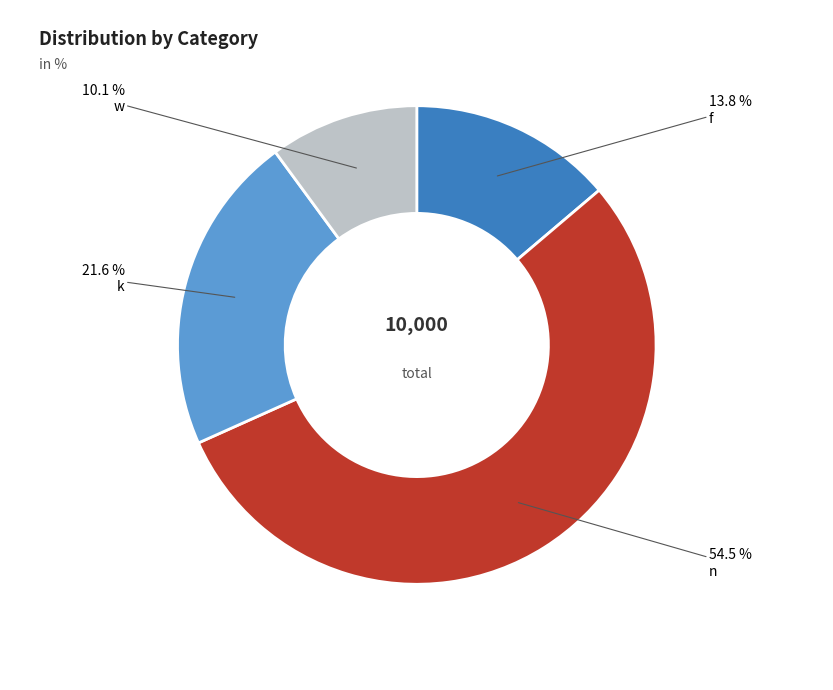

Approximately how many times larger is the value at k compared to w?

2.1